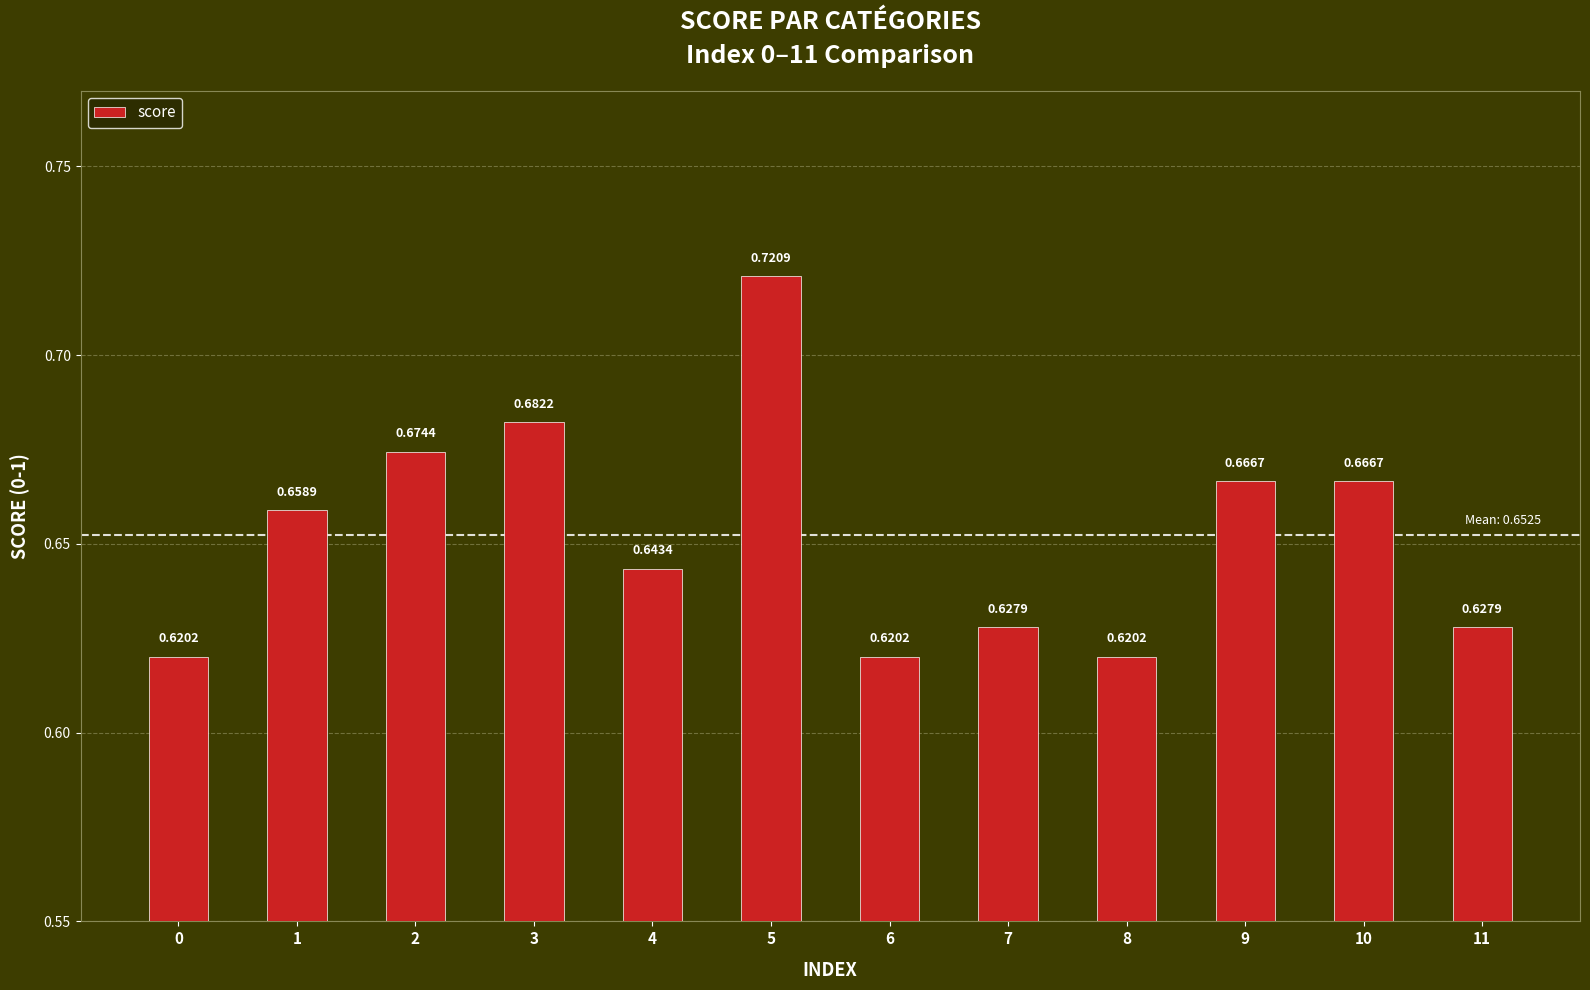

Which has a higher value, 8 or 11?

11